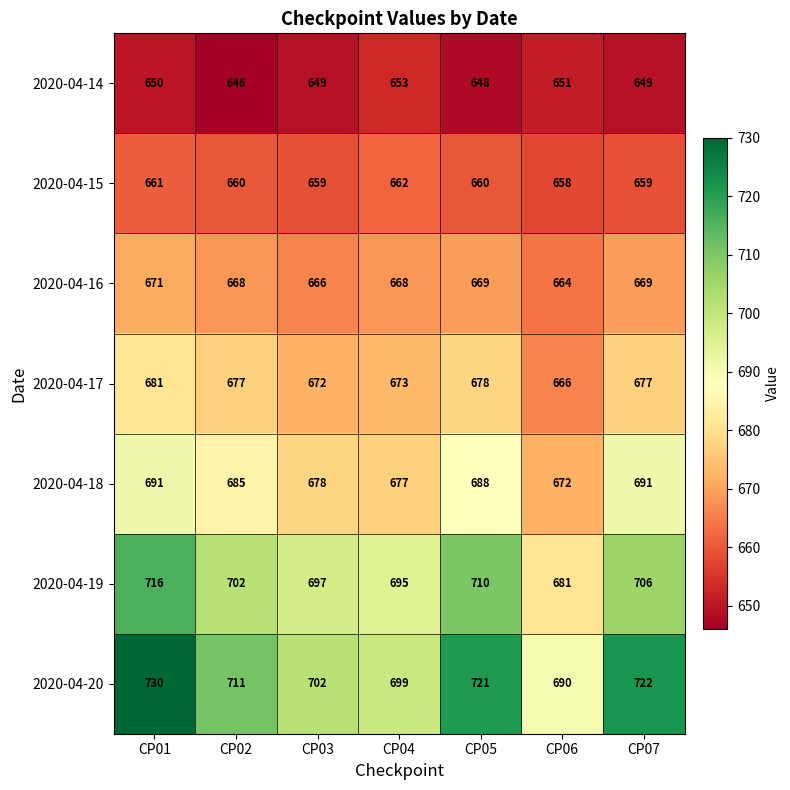

What is the total value across all series at CP03?

4723